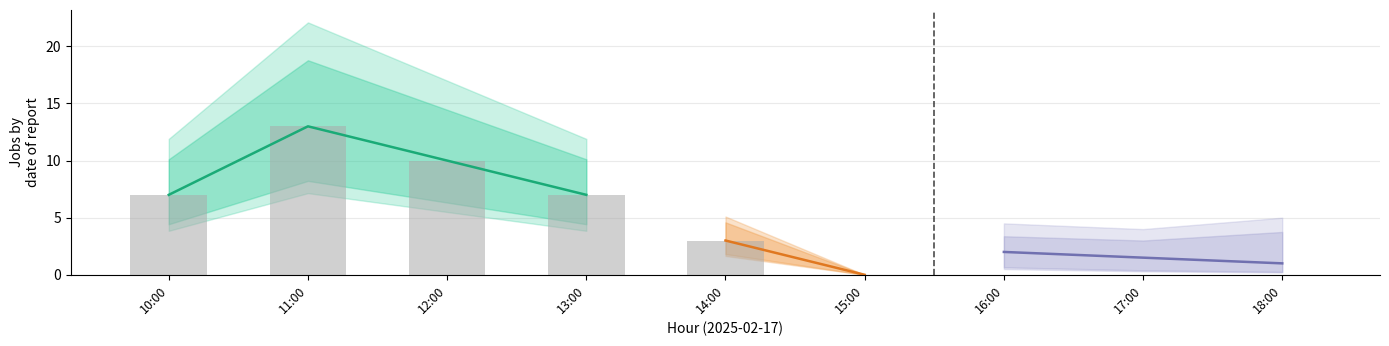

What is the approximate value at 13:00, to the nearest 5?

5